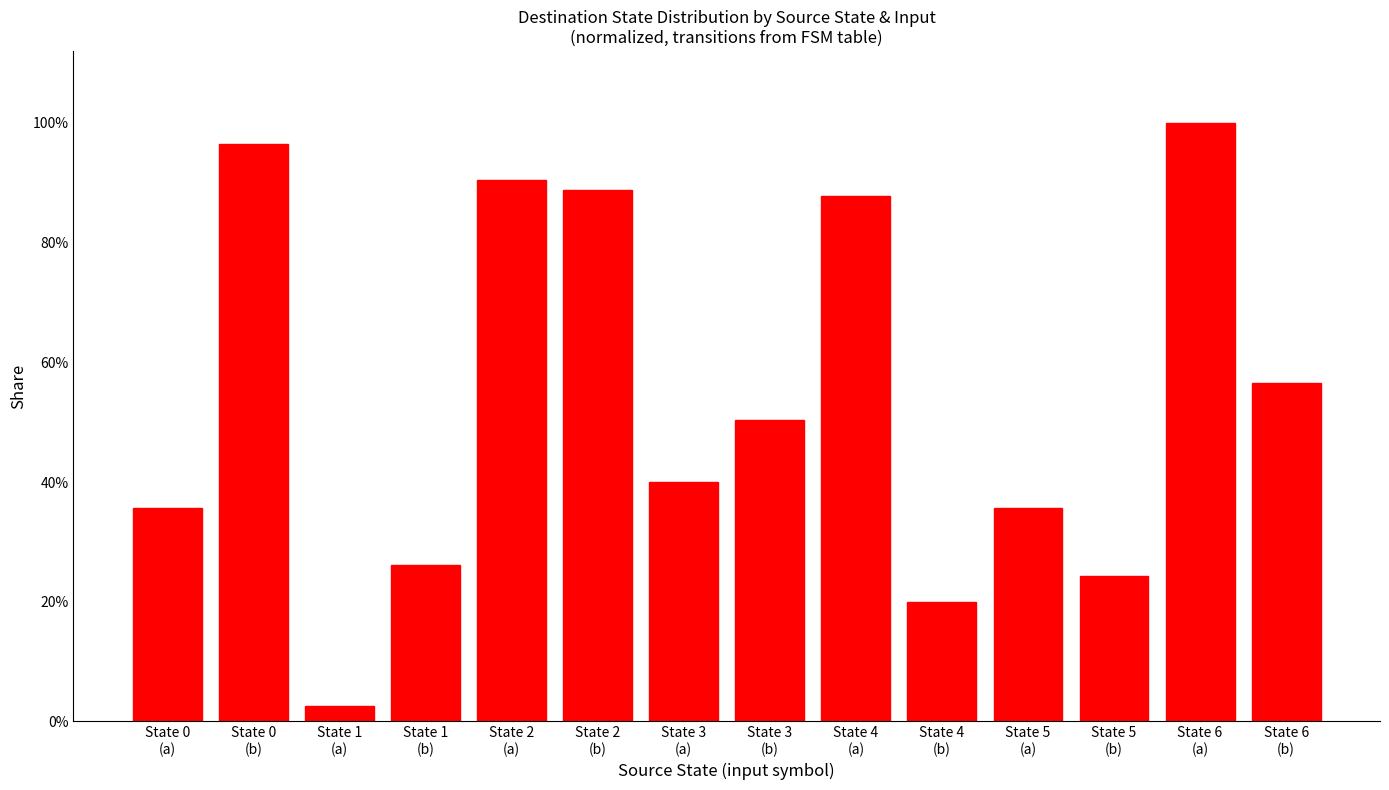

Rank the categories by value from lowest to highest.

State 1
(a), State 4
(b), State 5
(b), State 1
(b), State 0
(a), State 5
(a), State 3
(a), State 3
(b), State 6
(b), State 4
(a), State 2
(b), State 2
(a), State 0
(b), State 6
(a)